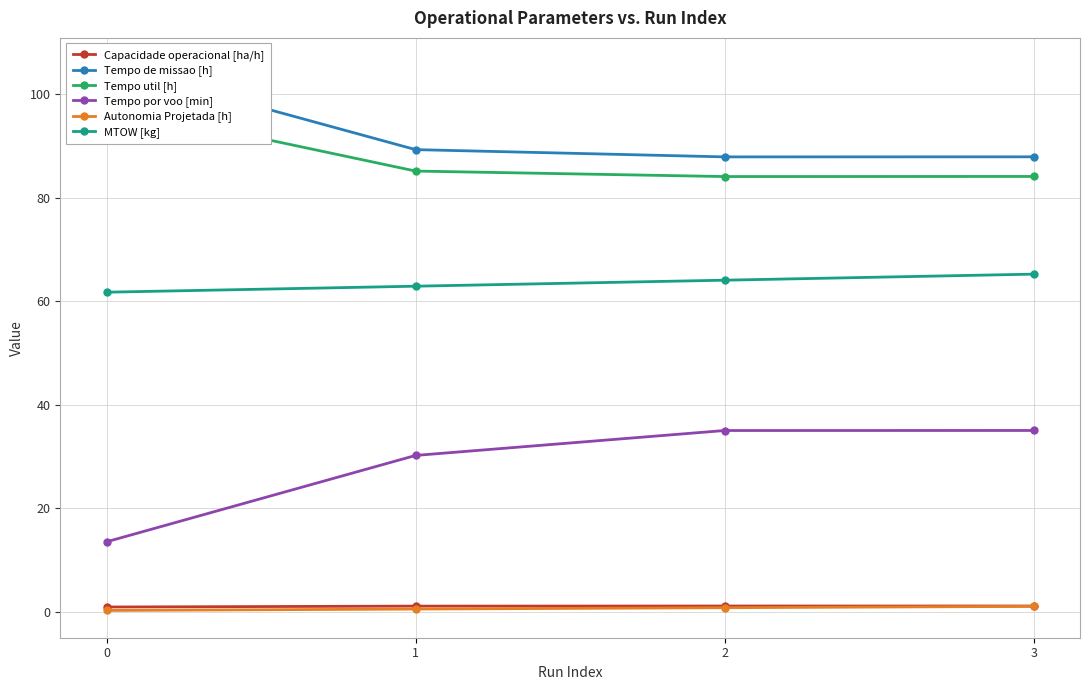

What are all the series names shown in the legend?

Capacidade operacional [ha/h], Tempo de missao [h], Tempo util [h], Tempo por voo [min], Autonomia Projetada [h], MTOW [kg]